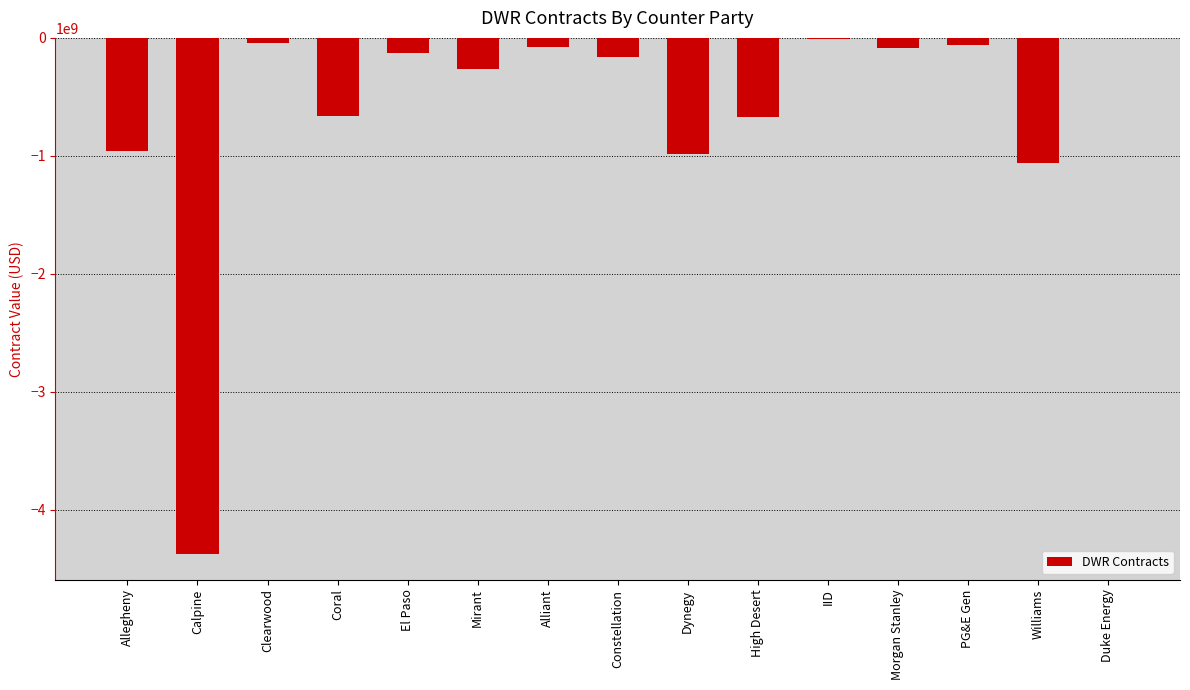

What is the maximum value shown in the chart?

-2052733